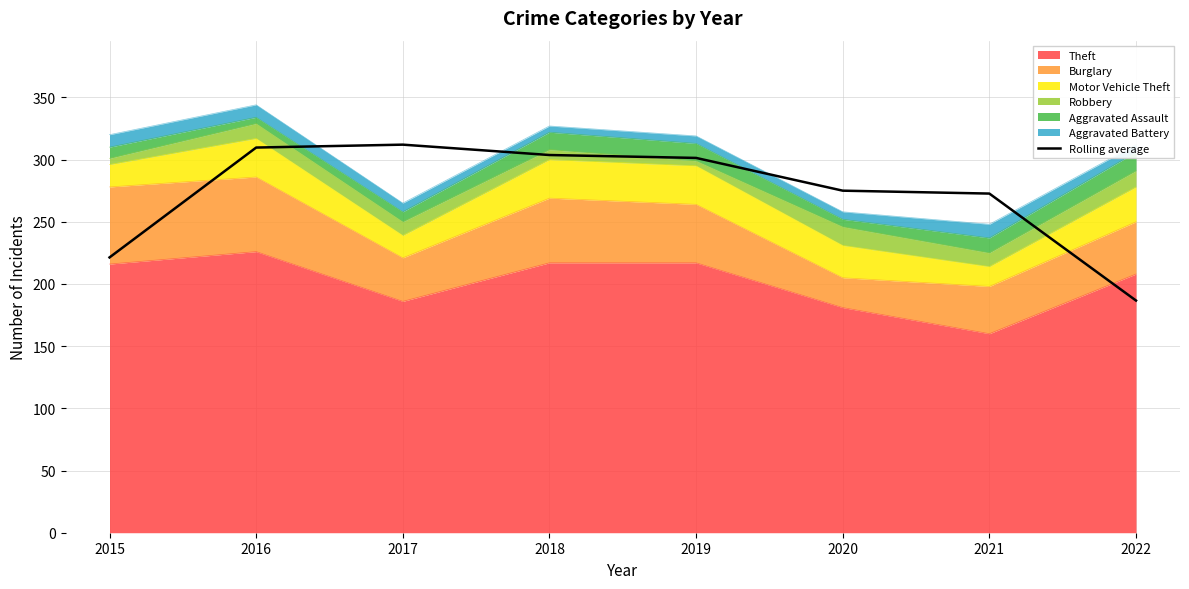

Where does the data first go above 301?

2016